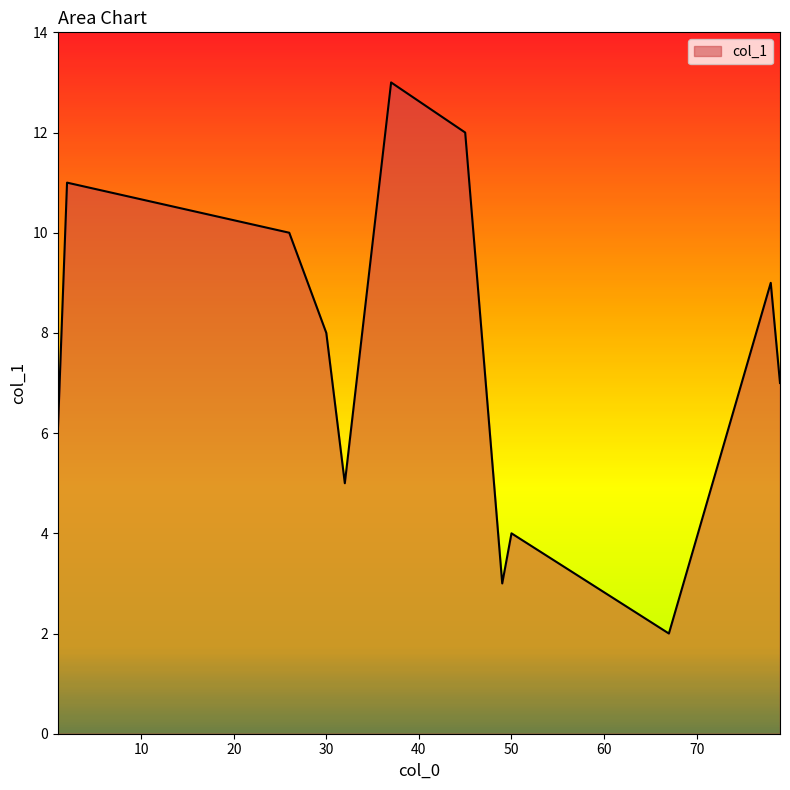

Count the number of values greater than 8.

6